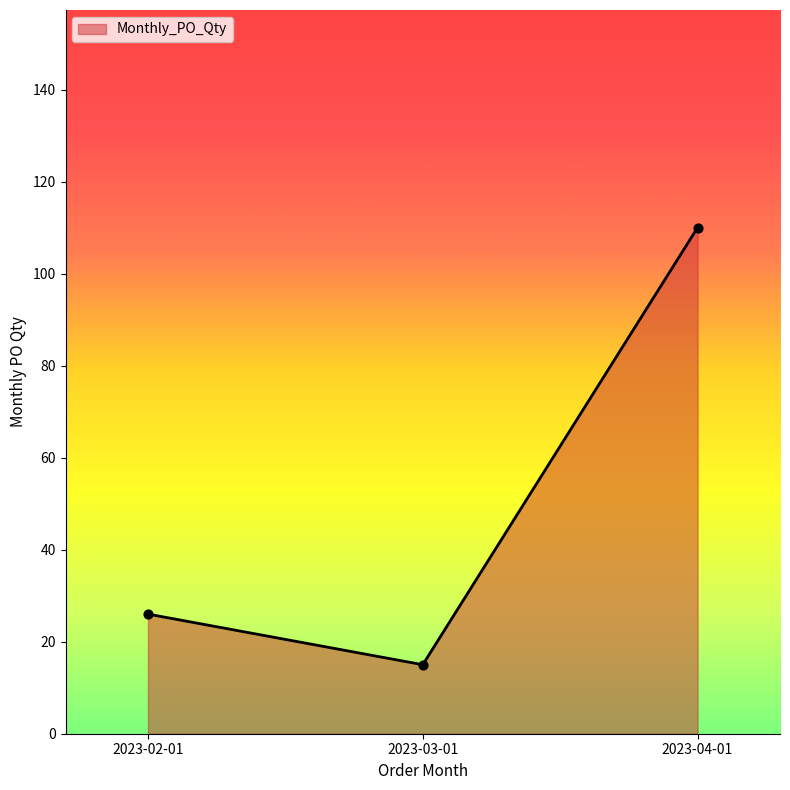

Approximately how many times larger is the value at 2023-02-01 compared to 2023-03-01?

1.7